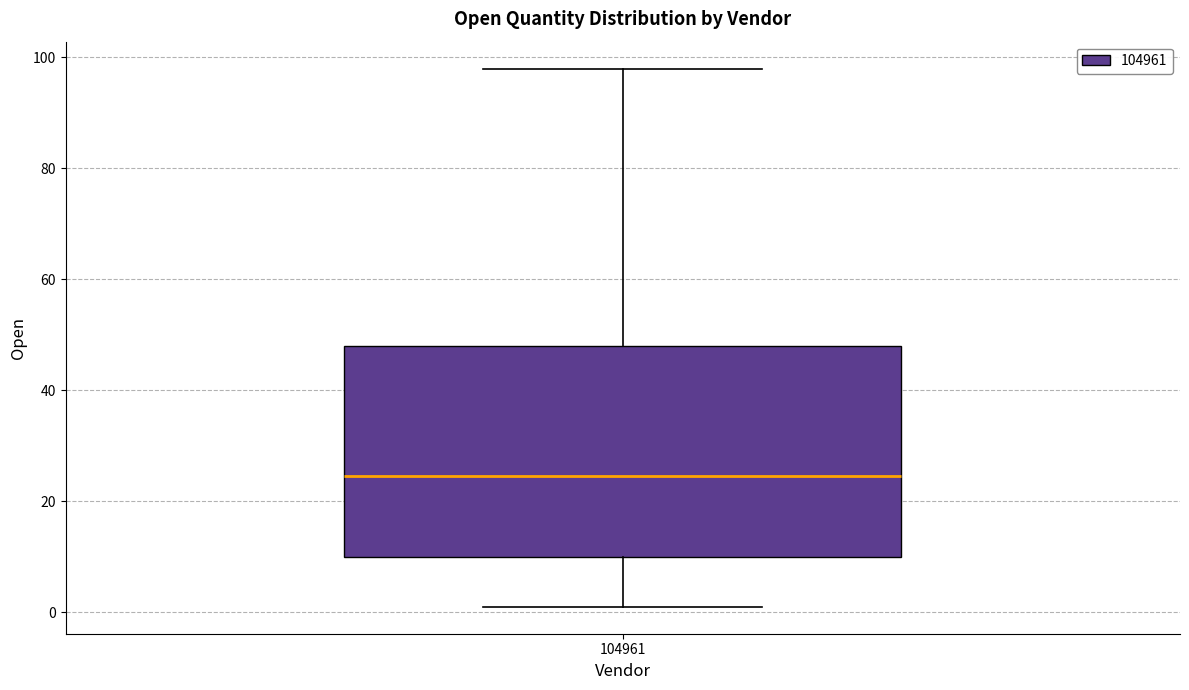

Where does the lower whisker of the box at x = 104961 end on the y-axis? The values are not printed on the chart, so give them approximately, as read against the axis.

2